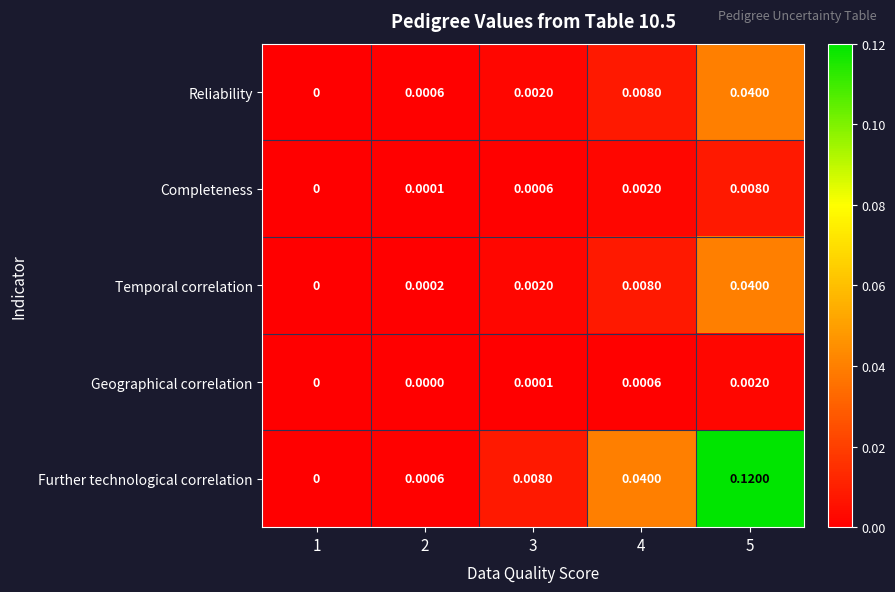

Which series has the largest total across all categories?

Further technological correlation